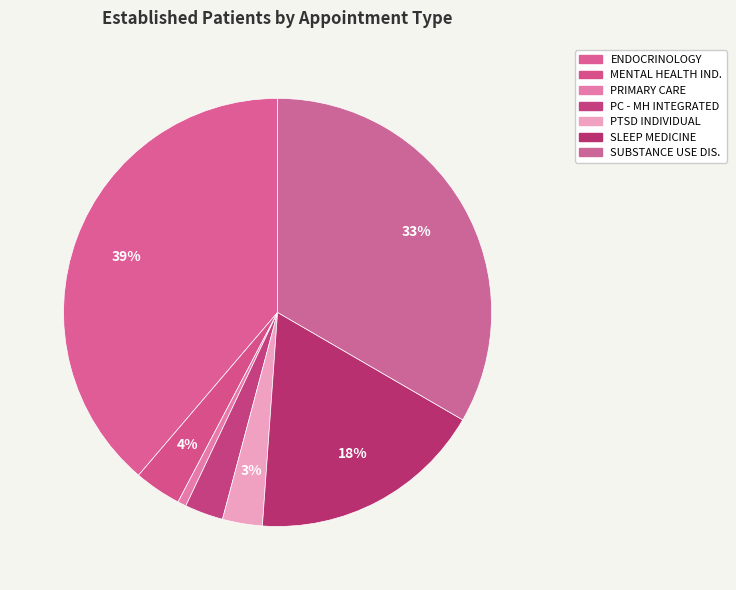

Is there a majority slice in this chart?

No